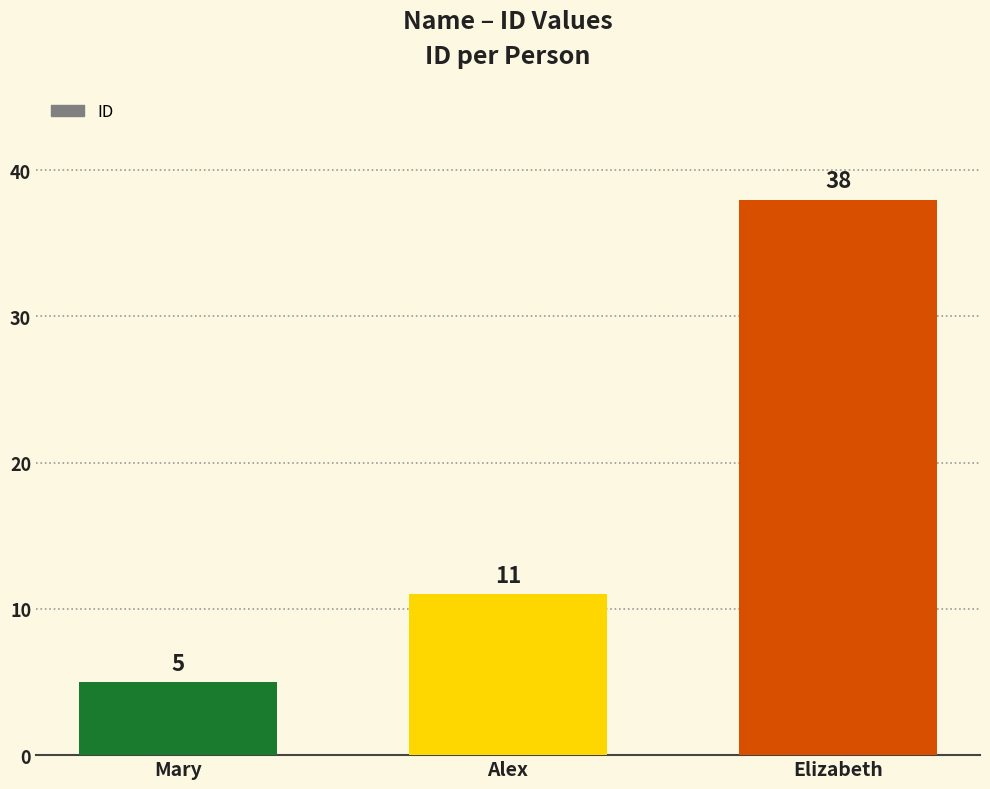

Rank the categories by value from lowest to highest.

Mary, Alex, Elizabeth